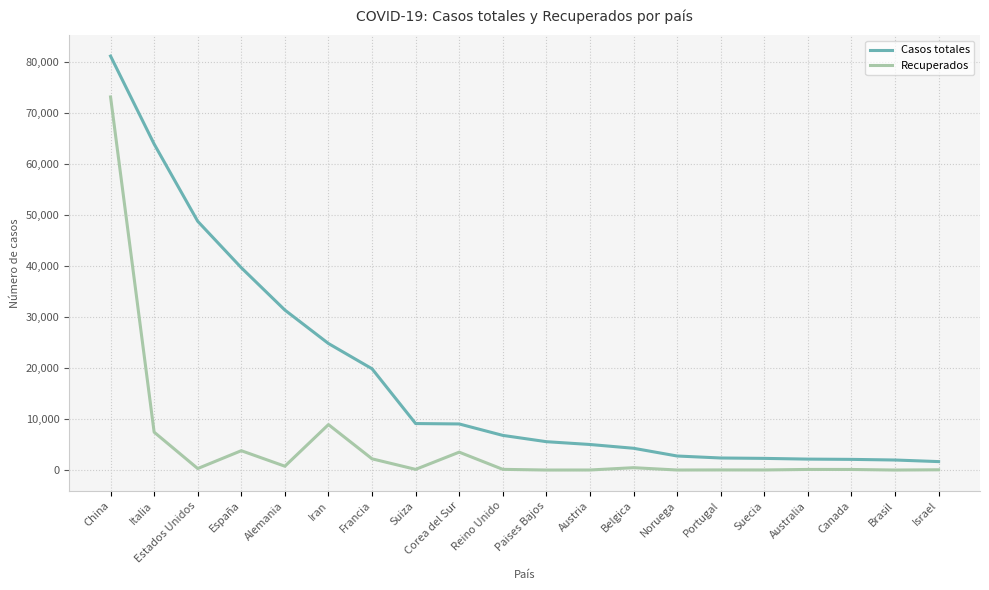

What is the highest value of the Recuperados series?

73159